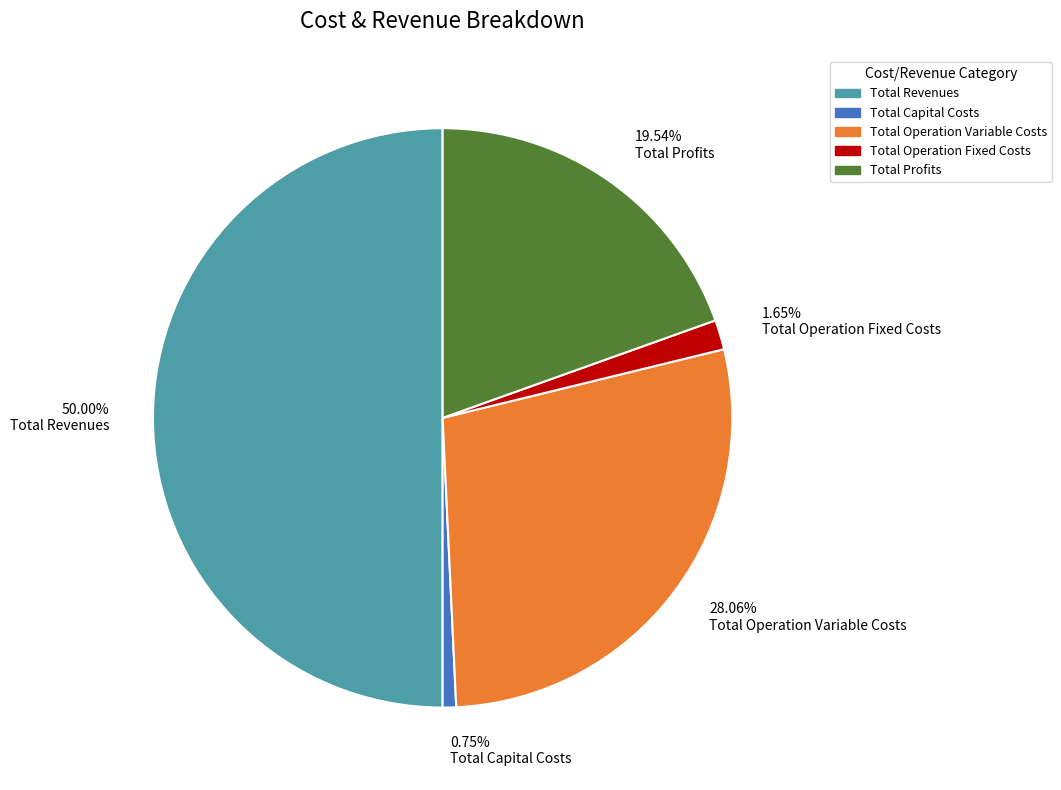

Is Total Operation Fixed Costs the majority of the pie?

No